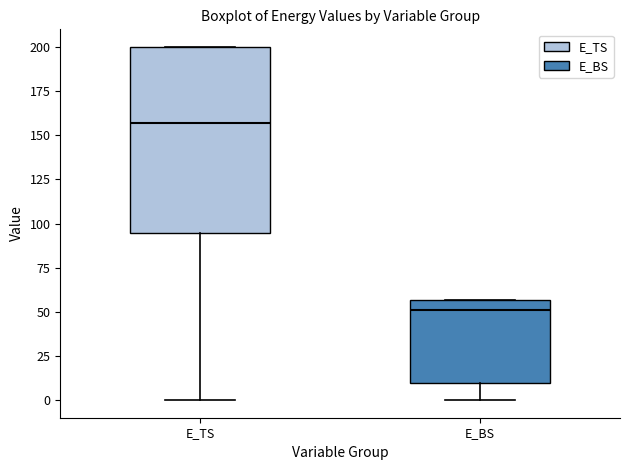

Reading left to right, read every box against the y-axis: the position of its median line, the range the box covers, and the ends of its whiskers. The values are not printed on the chart, so give them approximately, as read against the axis.

E_TS: median 155, box 95 to 200, whiskers 0 to 200
E_BS: median 50, box 10 to 55, whiskers 0 to 55